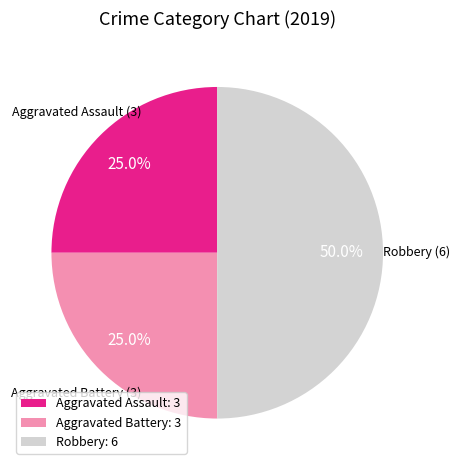

What percentage is the Aggravated Battery slice, to the nearest percent?

25%